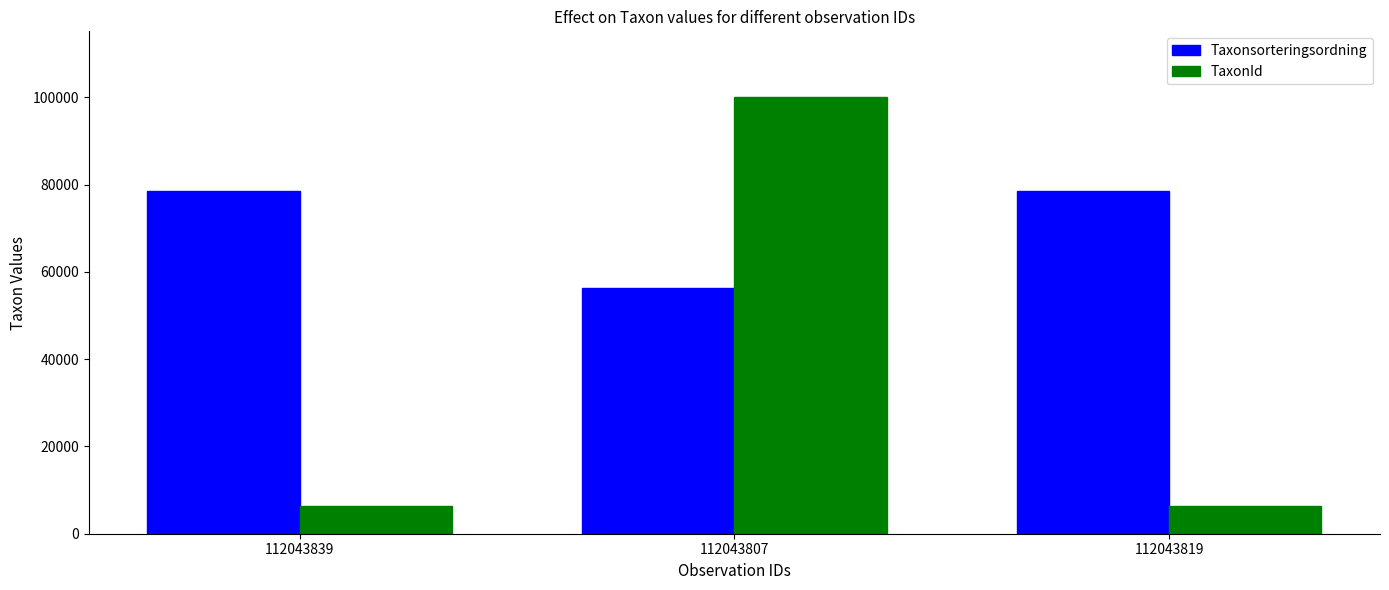

What is the sum of all Taxonsorteringsordning values?

213554